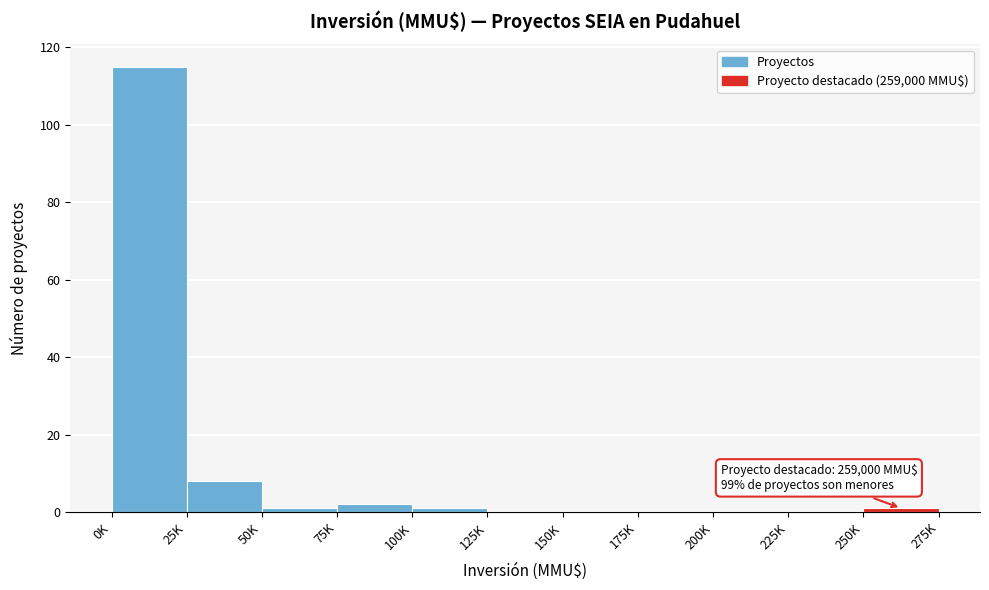

Reading left to right, what are all the values shown in this chart?

0K=115	25K=8	50K=1	75K=2	100K=1	125K=0	150K=0	175K=0	200K=0	225K=0	250K=1